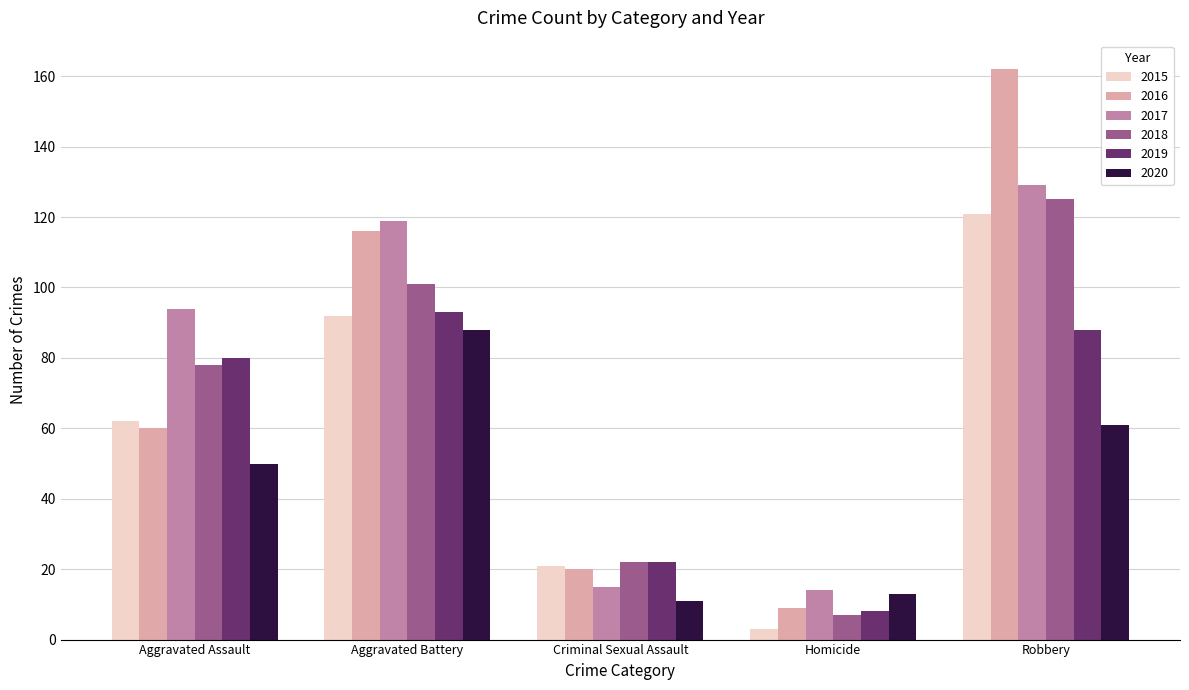

How many bars are there in total?

30